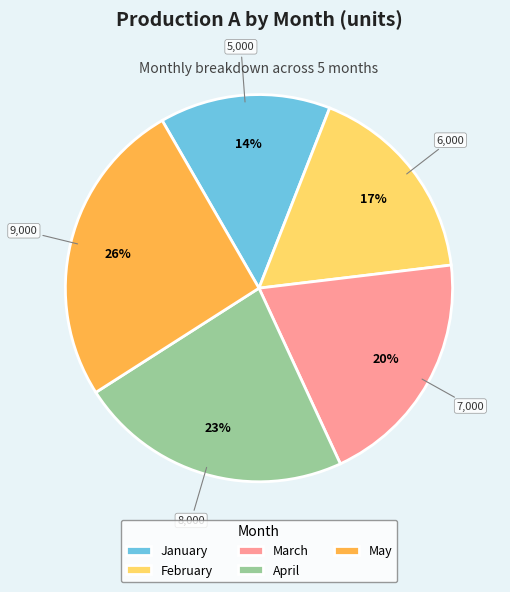

To the nearest percent, what percentage of the pie is March?

20%